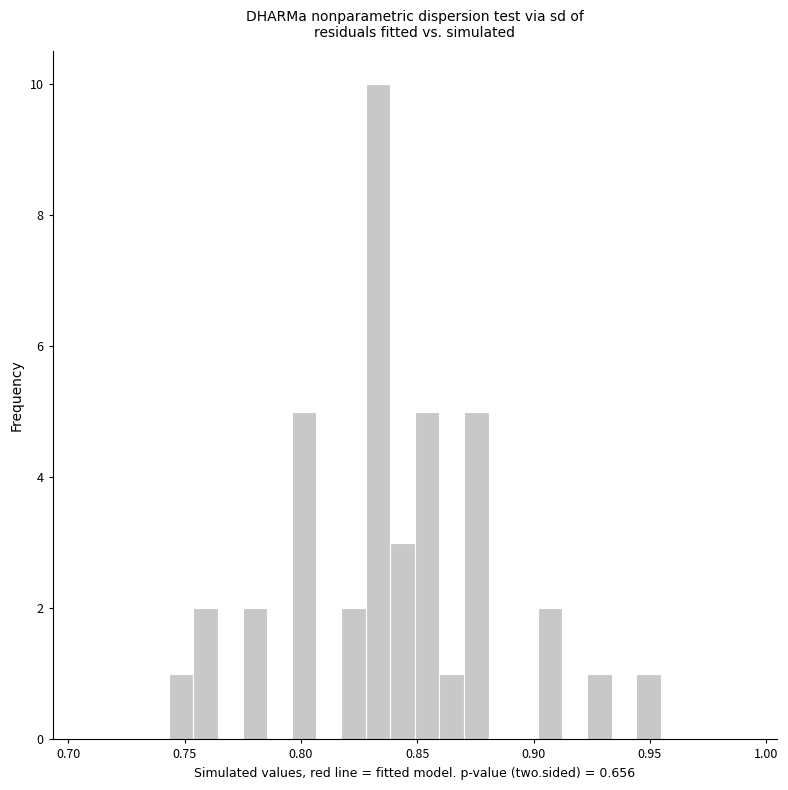

Read against the x-axis, roughly where is the centre of the tallest bar?

0.835